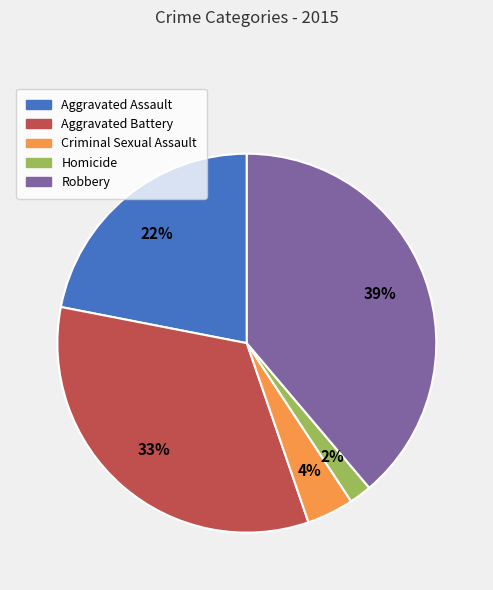

Between Aggravated Battery and Aggravated Assault, which is larger?

Aggravated Battery